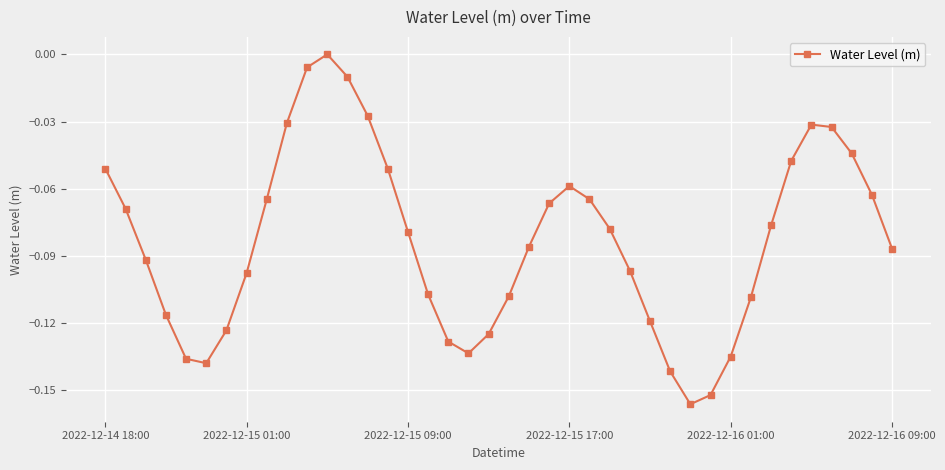

What is the sum of all values?

-3.3